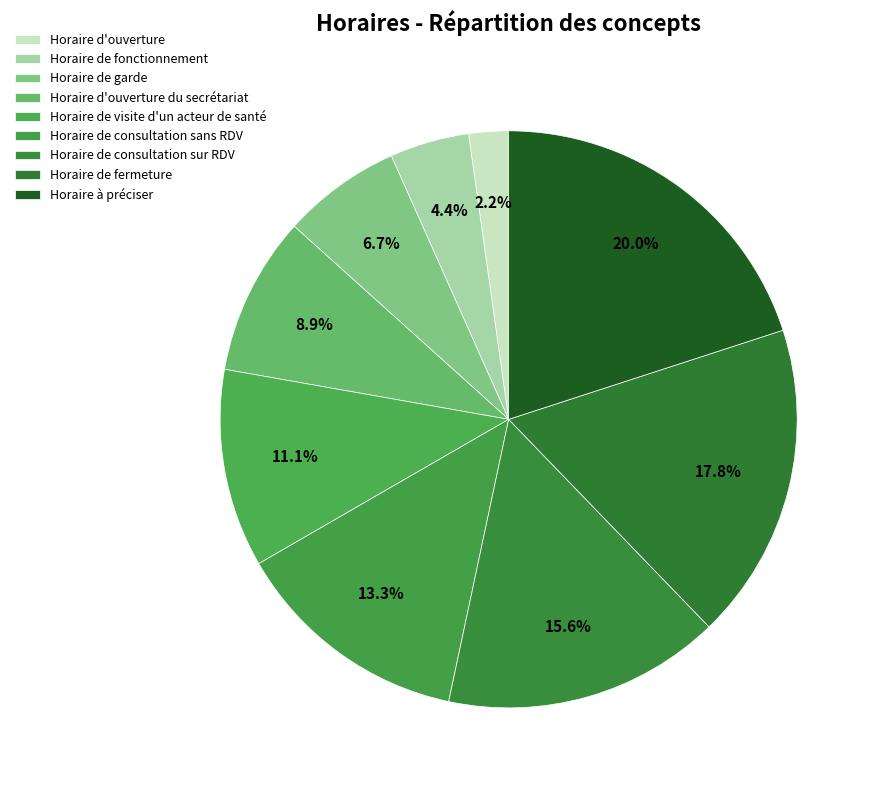

To the nearest percent, what is the difference between the Horaire de garde and Horaire de fonctionnement slice percentages?

2%